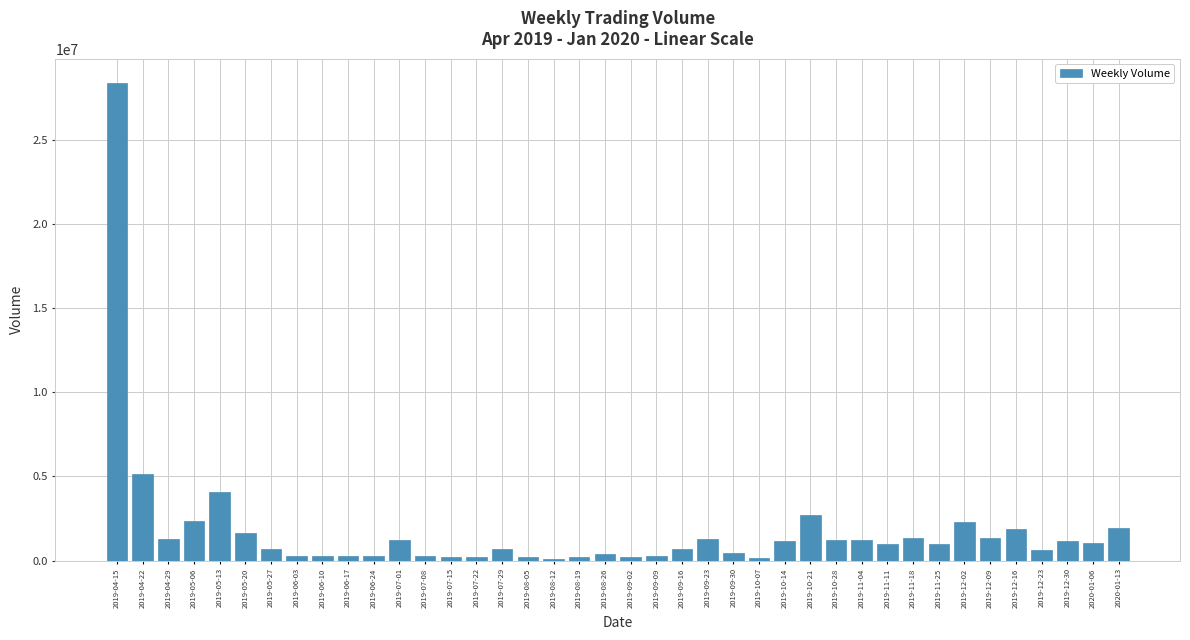

The value at 2019-06-24 is 296587. True or false?

True